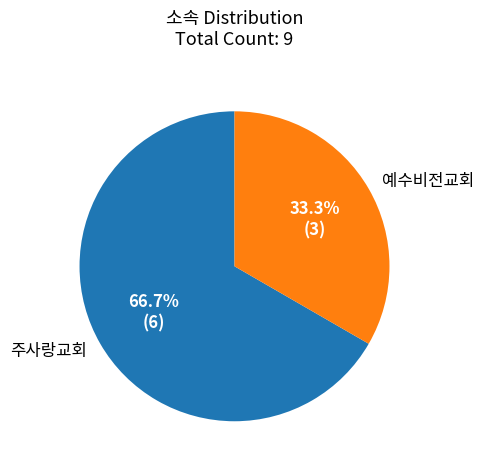

Is there a majority slice in this chart?

Yes